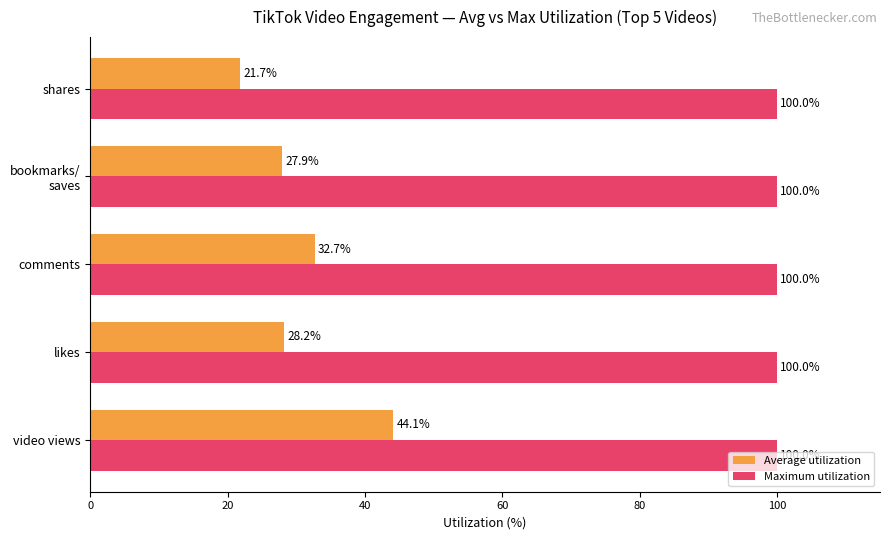

True or false: Average utilization has a value of 30.5 at shares.

False